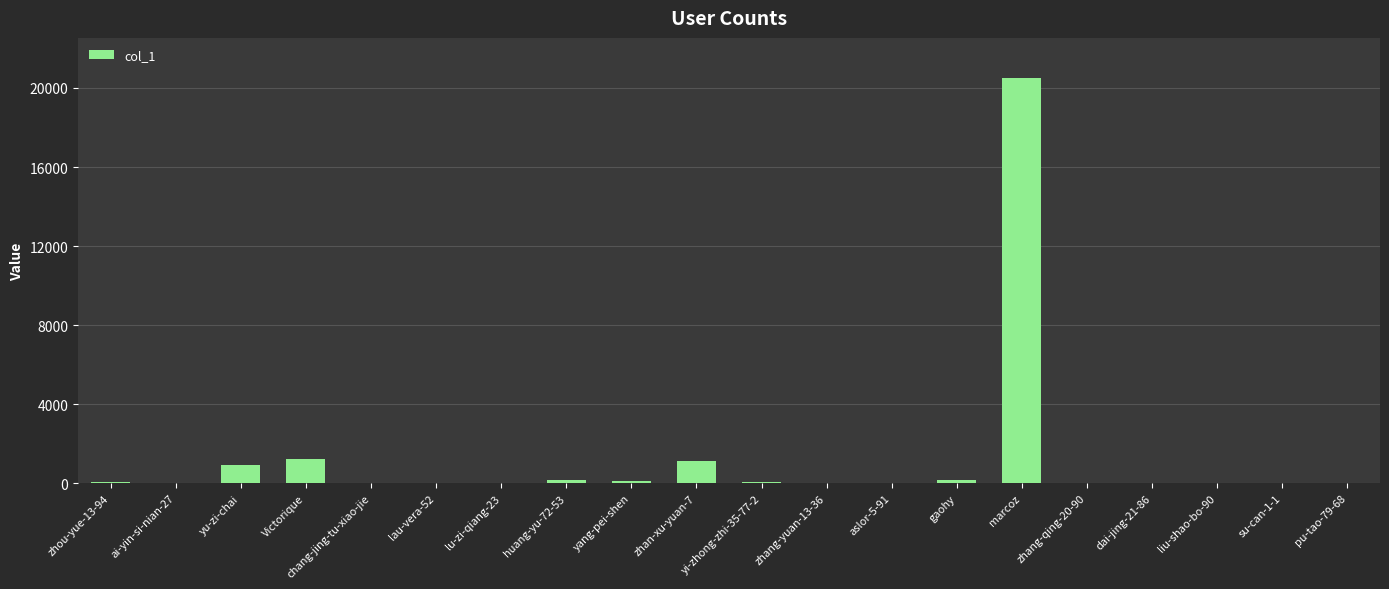

Approximately how many times larger is the value at yu-zi-chai compared to zhou-yue-13-94?

12.6